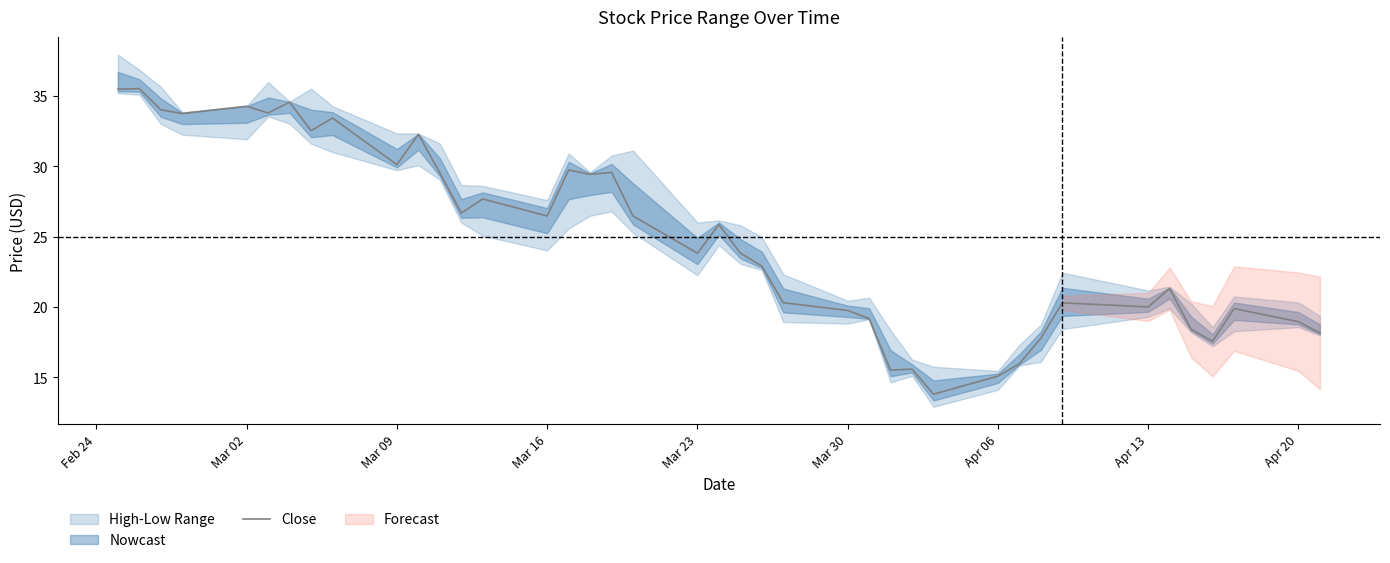

What is the minimum value for Close?

13.8